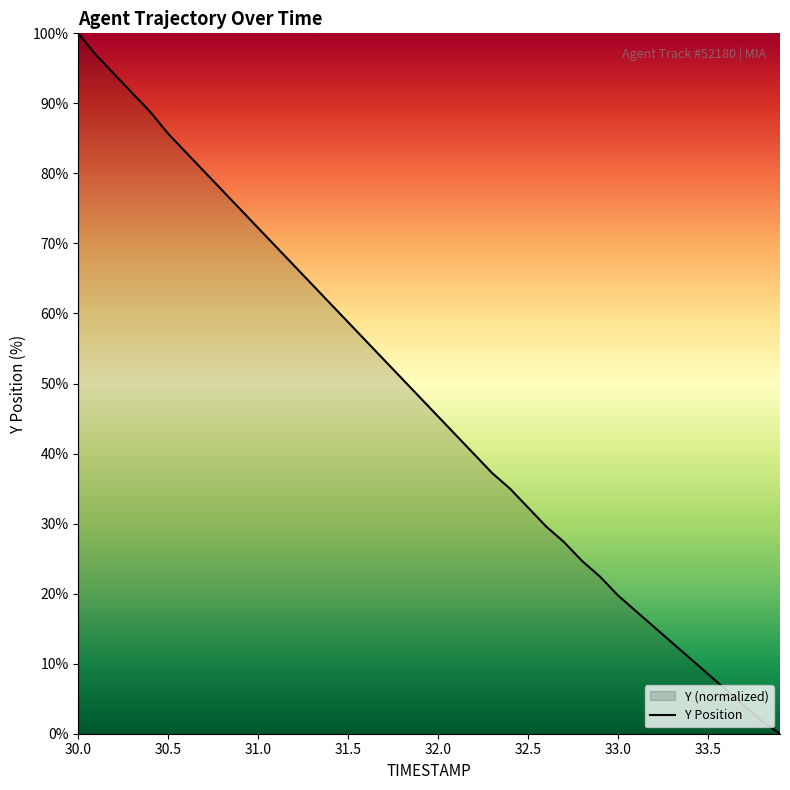

How many values are above zero?

39